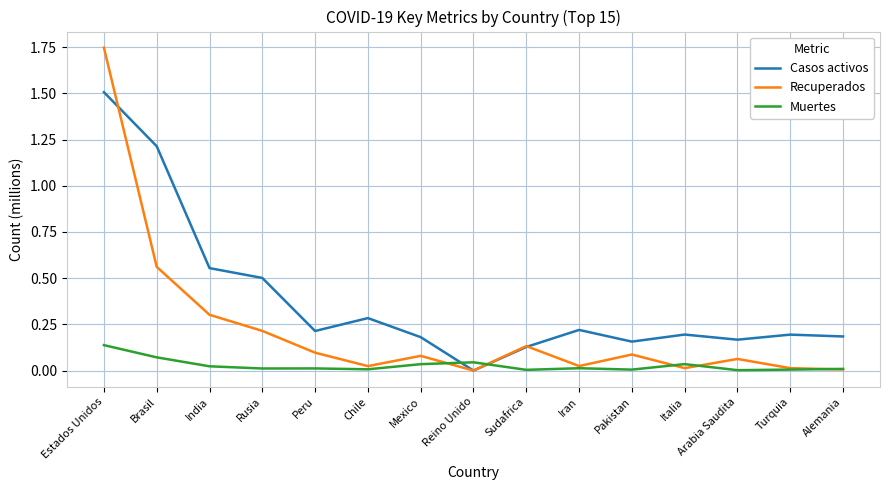

What position from the right is Sudafrica?

7